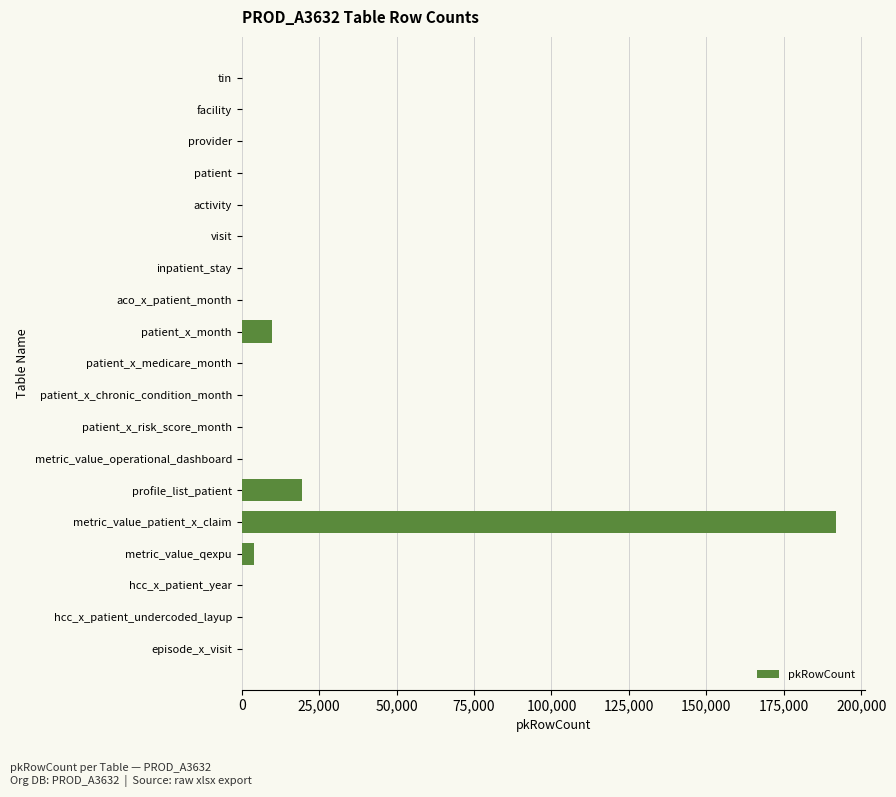

Count the number of values greater than 0.

4